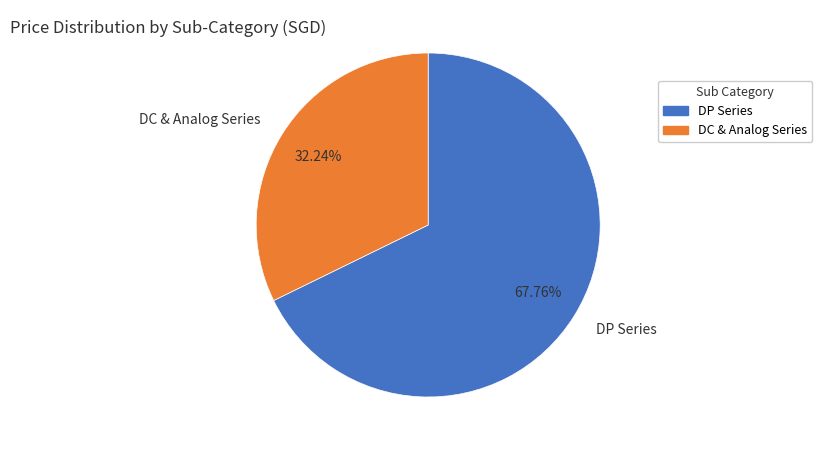

Rank the categories by value from lowest to highest.

DC & Analog Series, DP Series